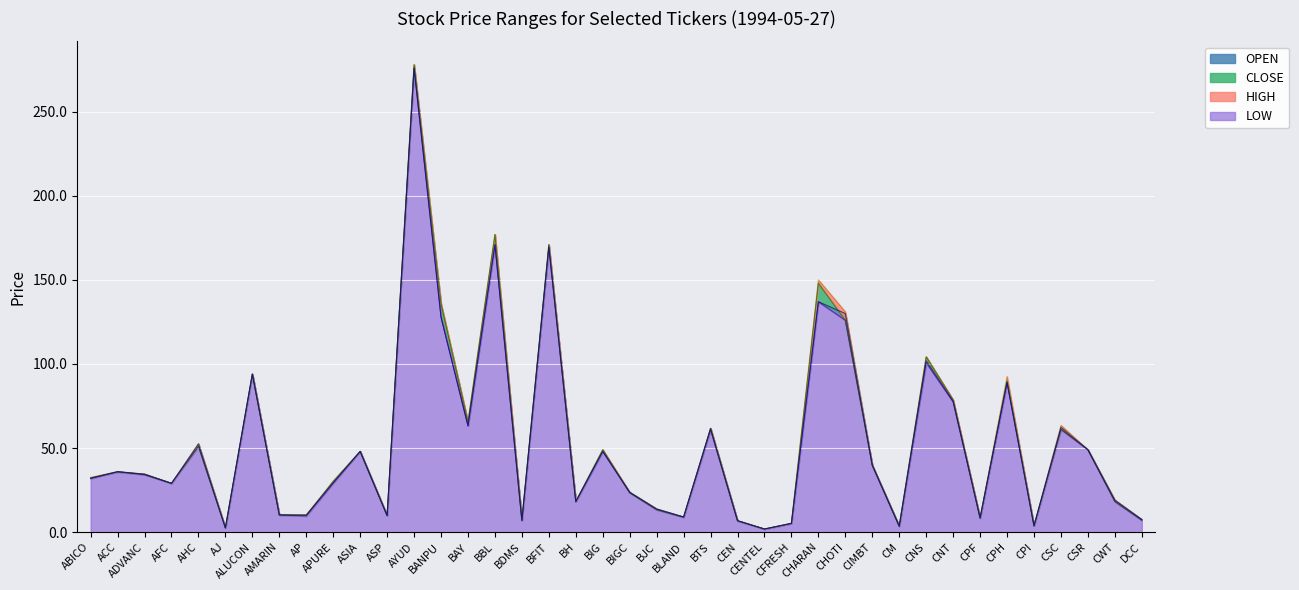

At how many categories does at least one series exceed 102?

7